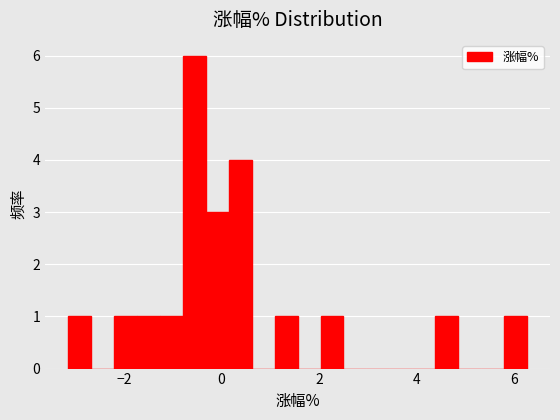

Around what value on the x-axis is the tallest bar? Give the approximate position of its centre, as read against the axis.

-0.6